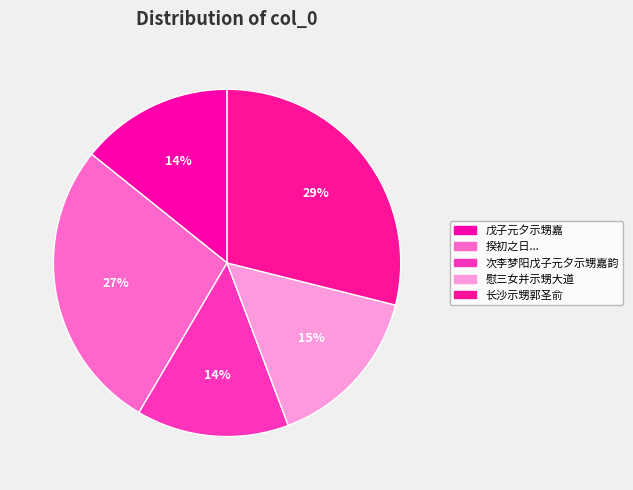

Count the number of slices in the pie.

5